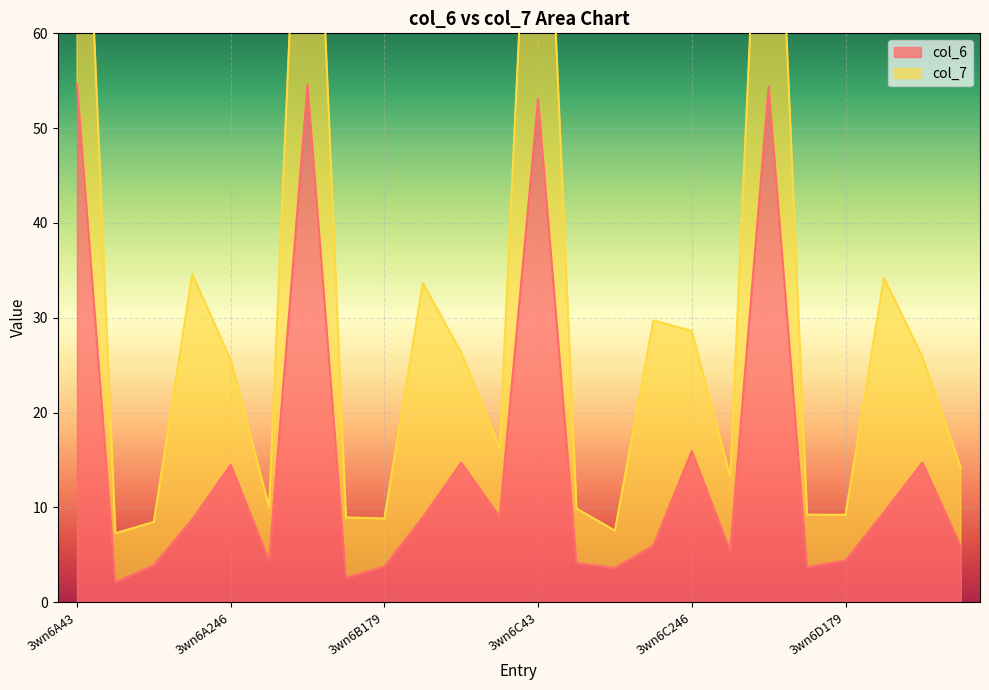

What is the highest value of the col_6 series?

54.7